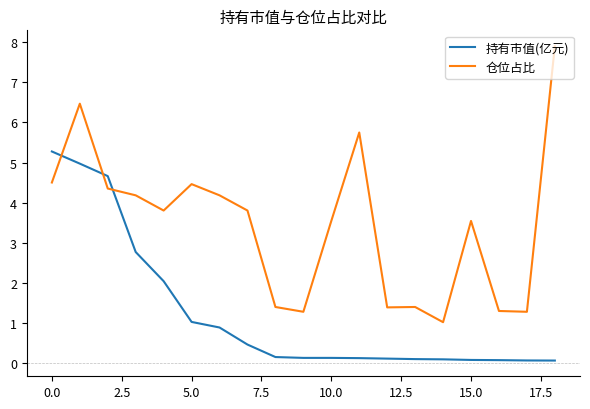

List the series in order of their overall mean, lowest first.

持有市值(亿元), 仓位占比